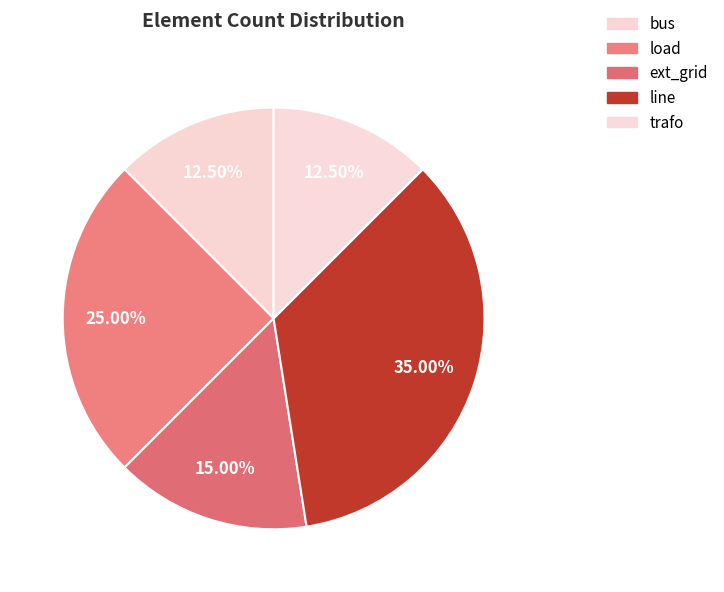

Count the number of slices in the pie.

5